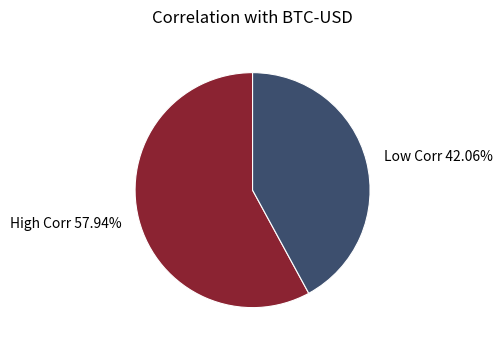

Does any single category account for the majority?

Yes